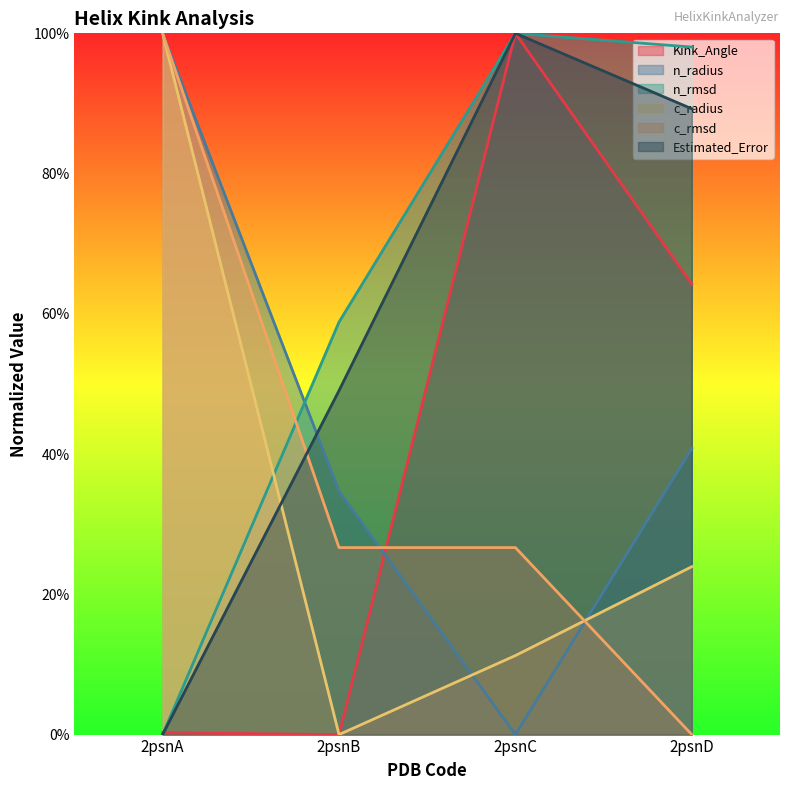

True or false: c_radius and Kink_Angle cross at least once.

False